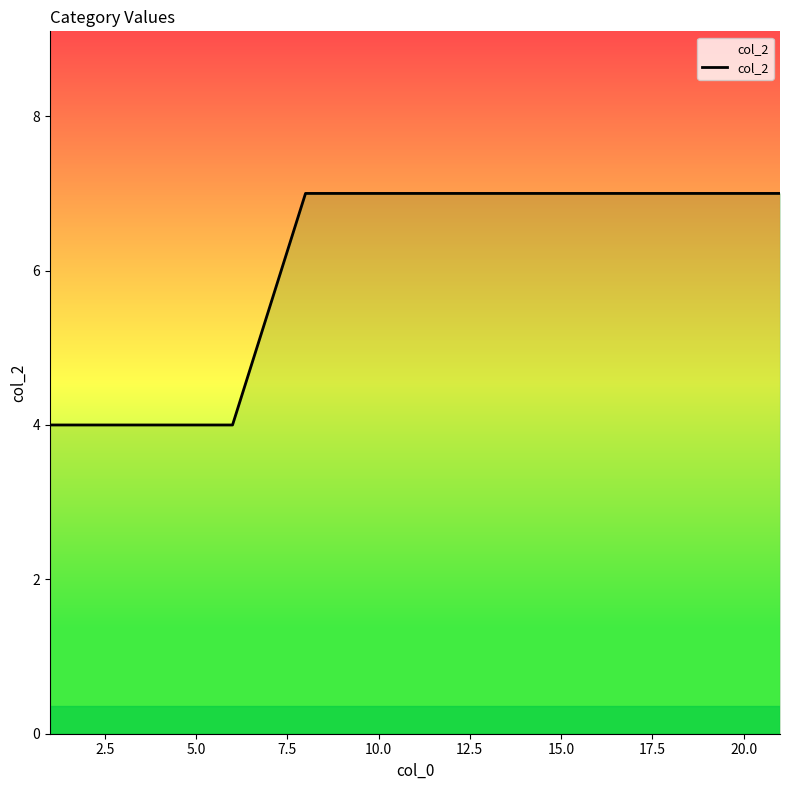

What is the greatest value displayed?

7